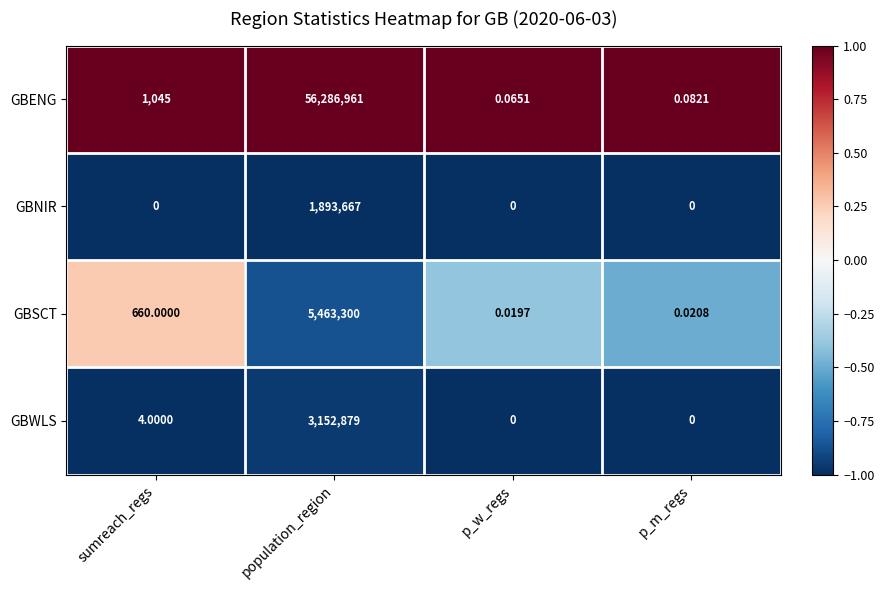

At which label is GBSCT closest to 2731650?

sumreach_regs